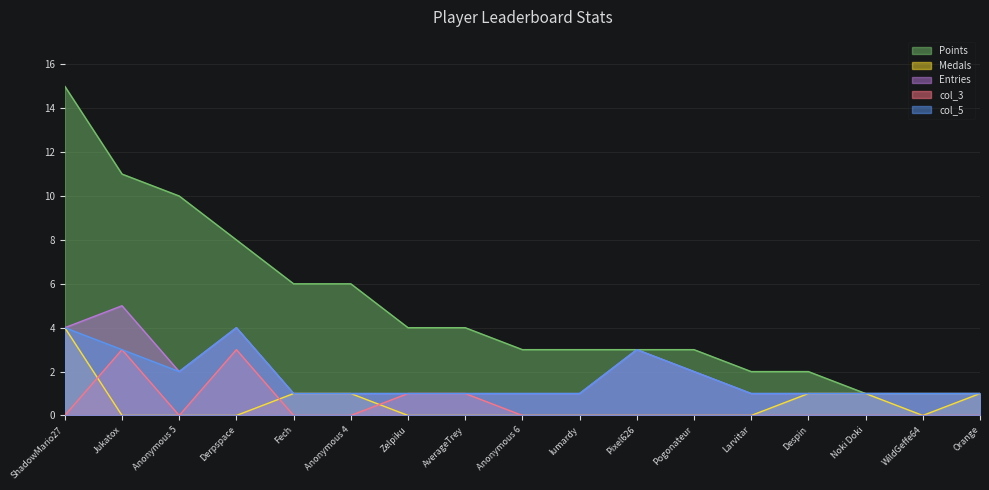

Reading right to left, extract all data points from this chart.

Points: 1	1	1	2	2	3	3	3	3	4	4	6	6	8	10	11	15
Medals: 1	0	1	1	0	0	0	0	0	0	0	1	1	0	0	0	4
Entries: 1	1	1	1	1	2	3	1	1	1	1	1	1	4	2	5	4
col_3: 0	0	0	0	0	0	0	0	0	1	1	0	0	3	0	3	0
col_5: 1	1	1	1	1	2	3	1	1	1	1	1	1	4	2	3	4